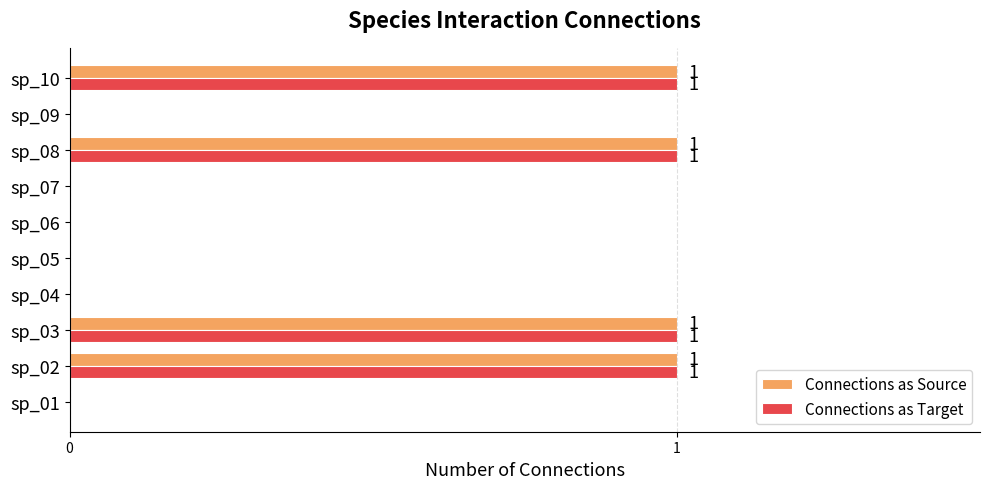

Is it true that Connections as Source equals 0 at sp_09?

True